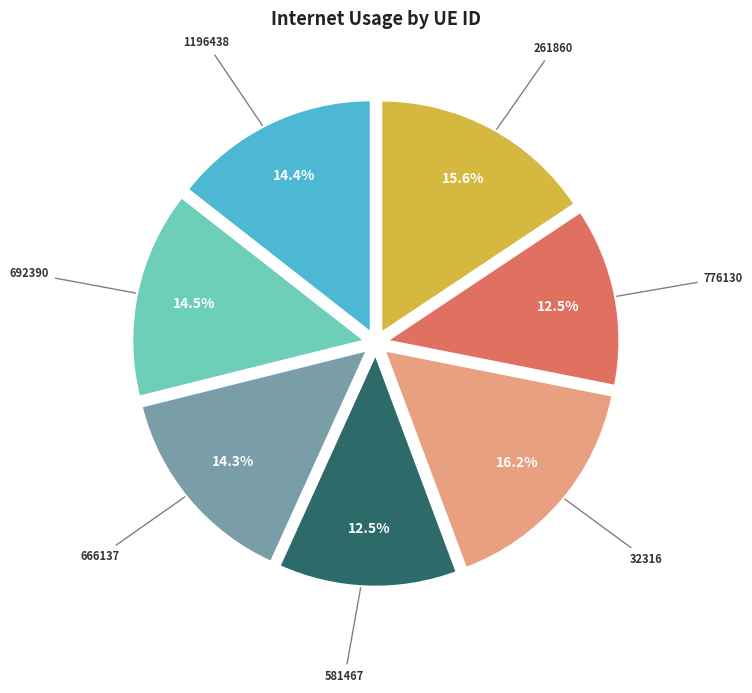

Count the number of slices in the pie.

7